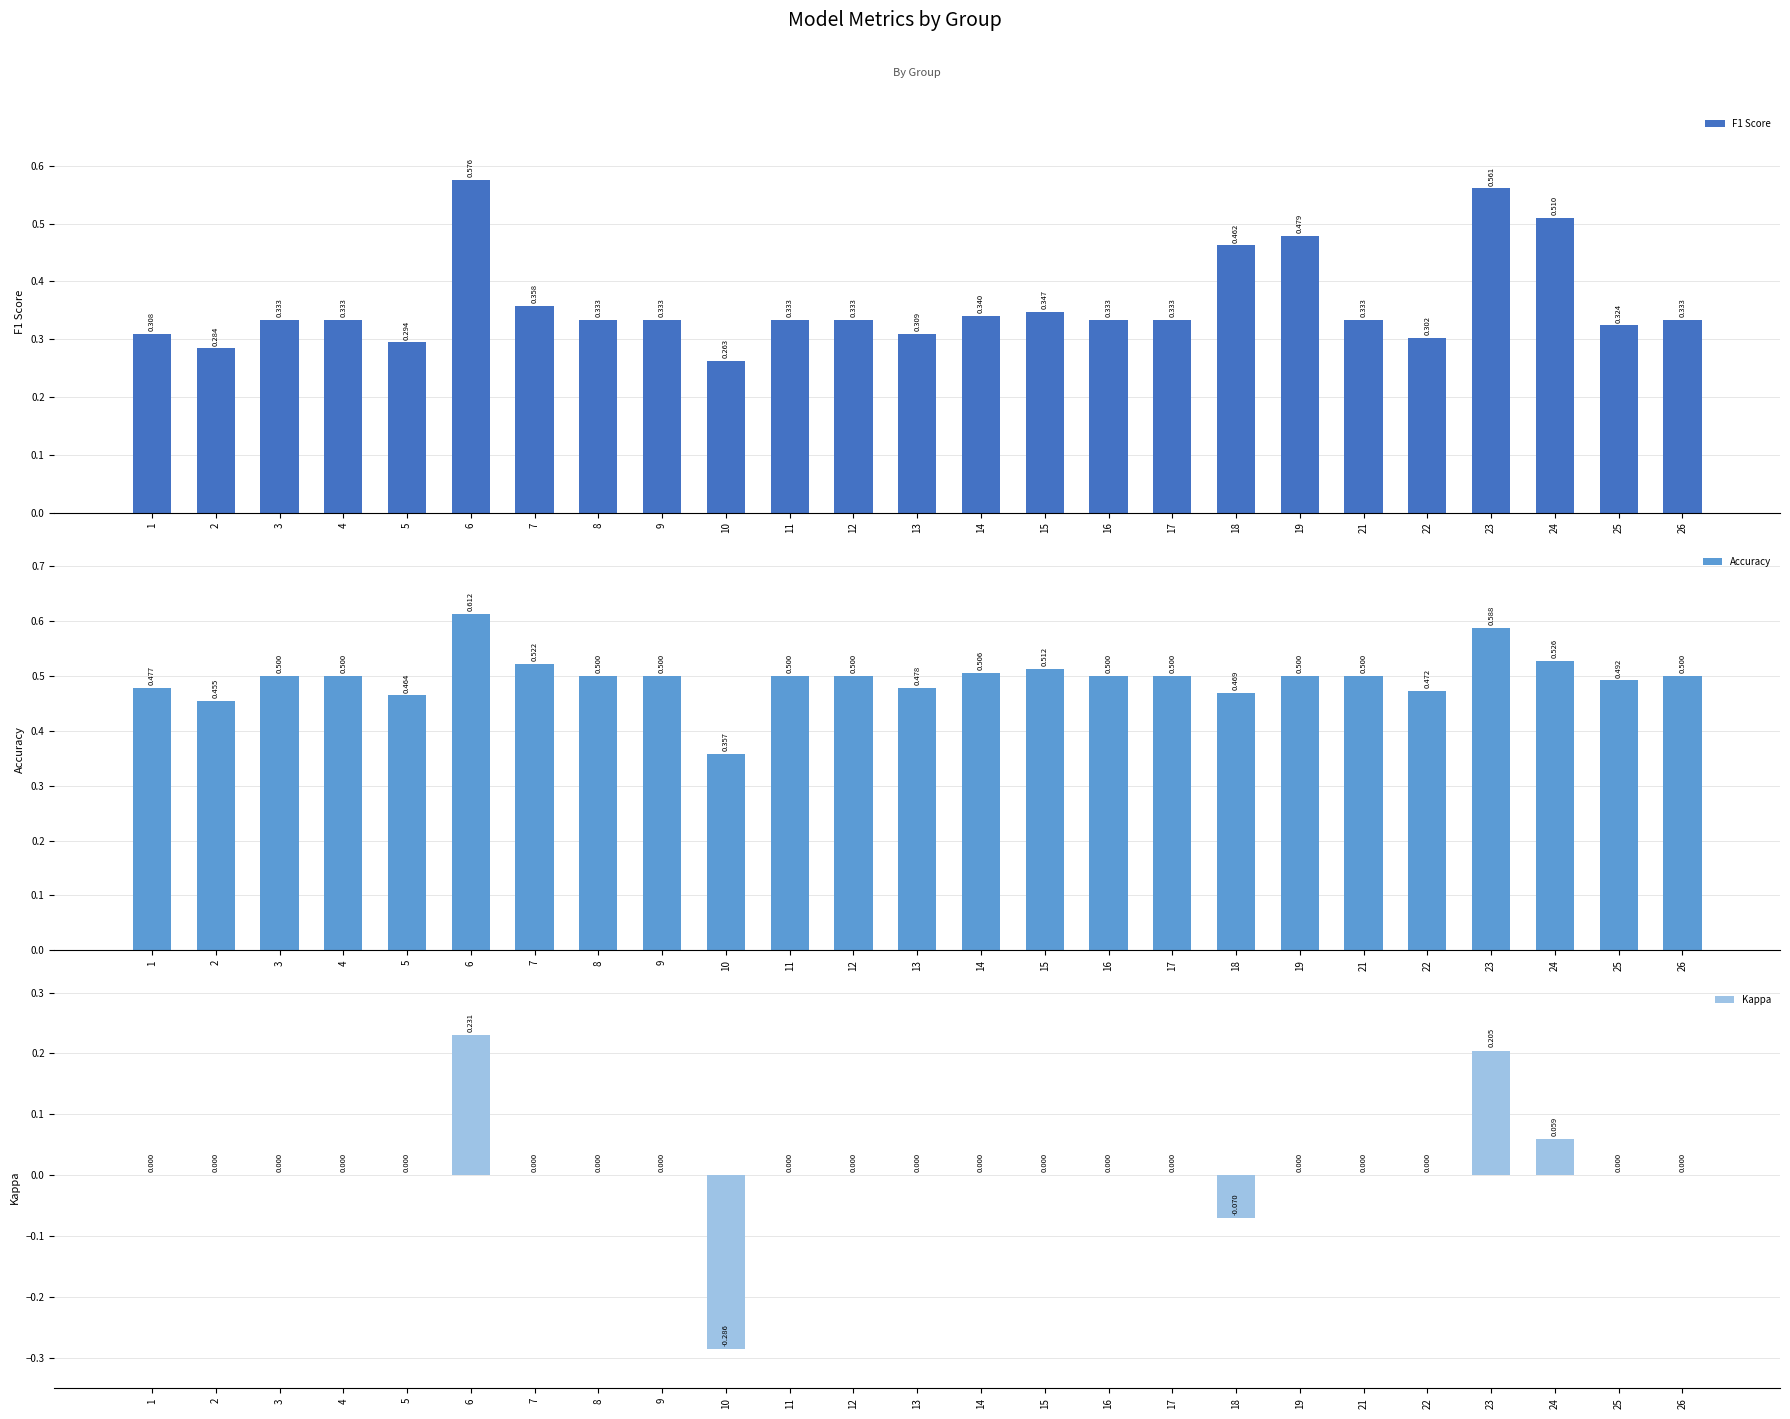

What are all the series names shown in the legend?

F1 Score, Accuracy, Kappa